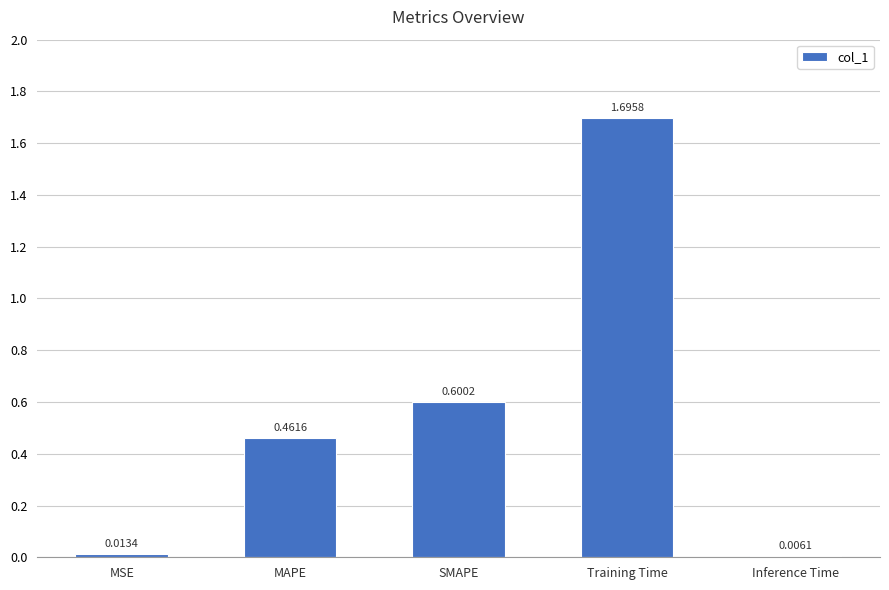

What position from the left is MAPE?

2